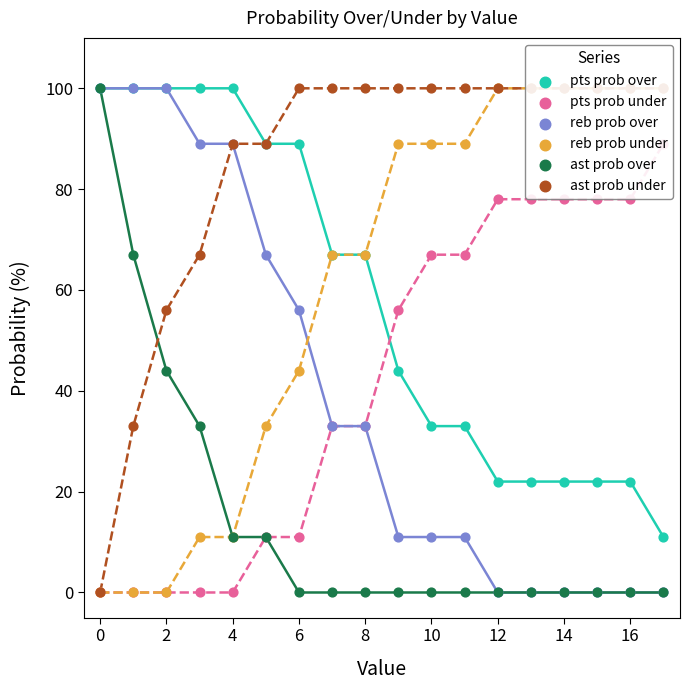

Which series has the largest Y range (max minus min)?

reb prob over